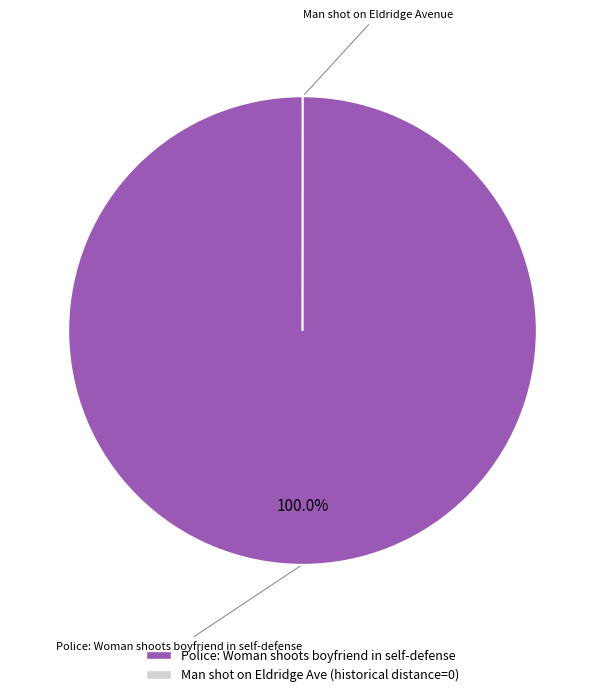

What is the largest slice in the pie chart?

Police: Woman shoots boyfriend in self-defense